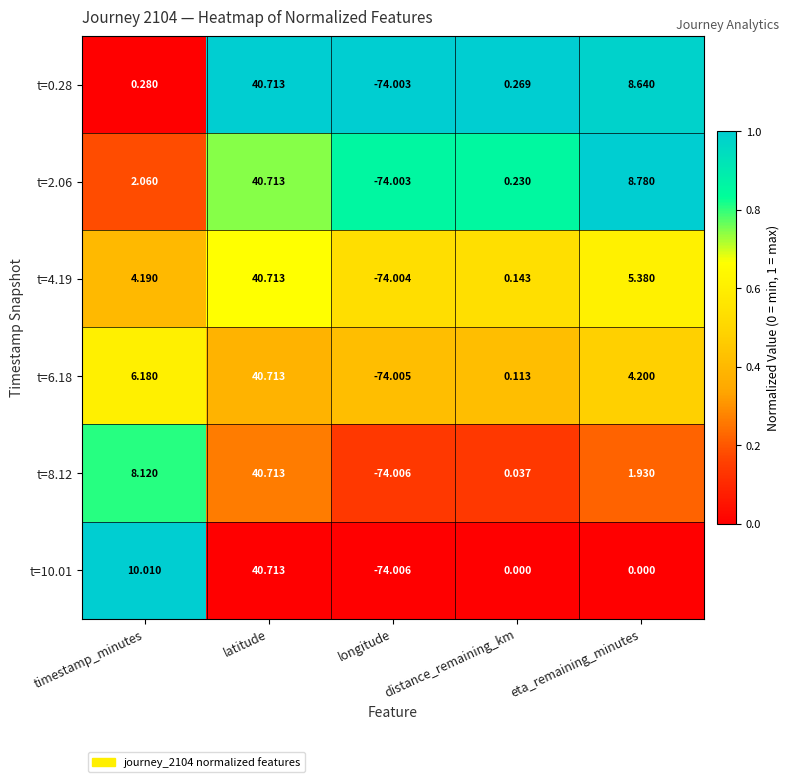

Count the number of data series in this chart.

6